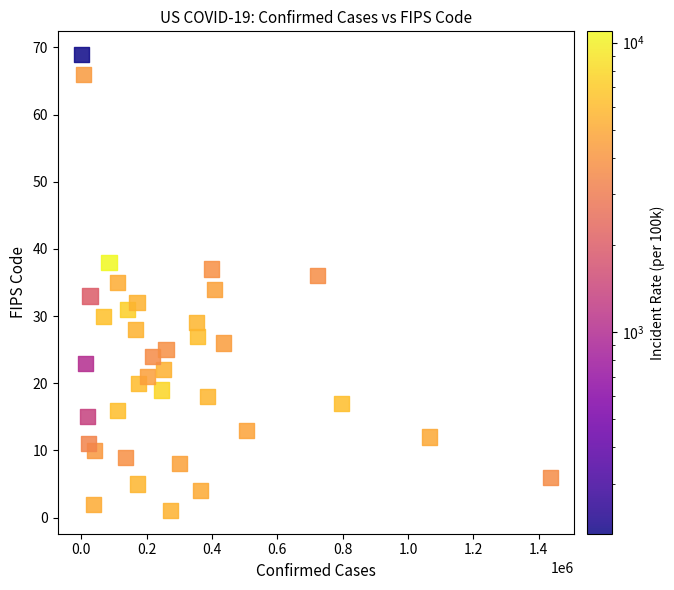

What is the range of Y values (max minus min)?

68